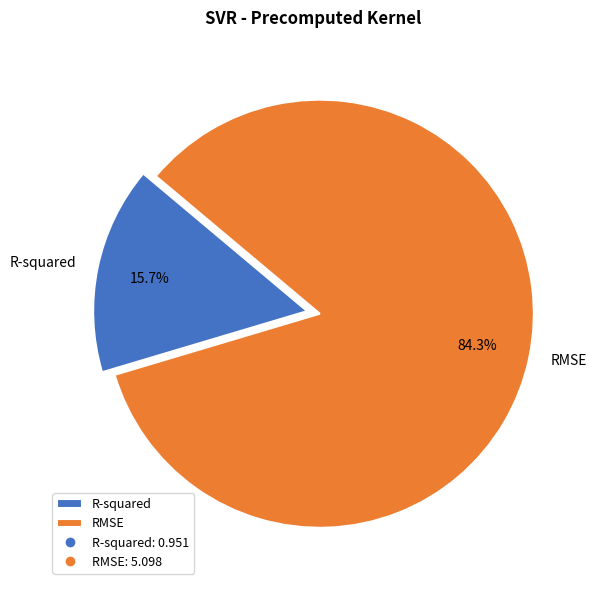

Which category has the biggest portion of the pie?

RMSE